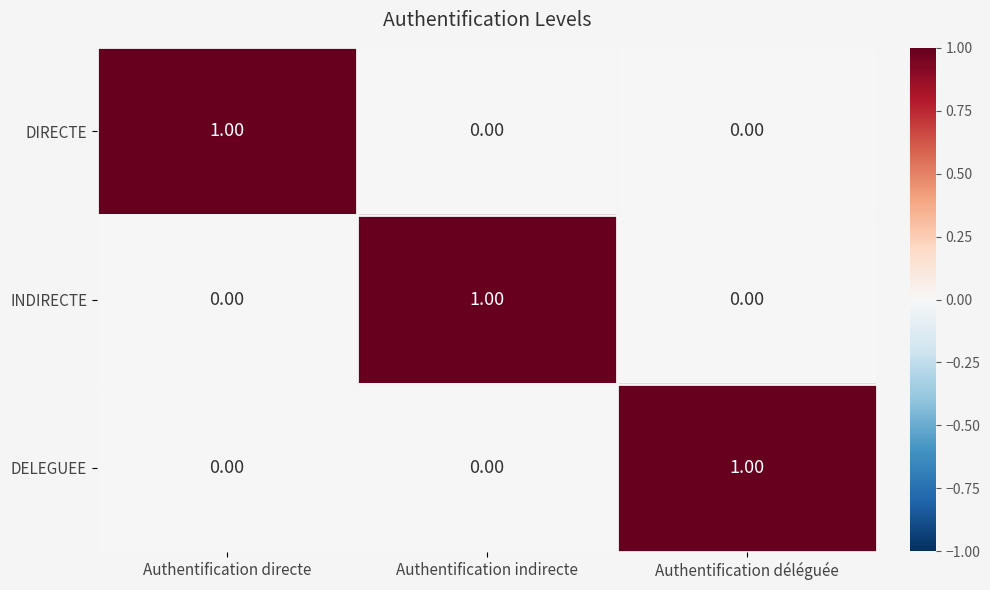

At how many categories does at least one series exceed 0?

3